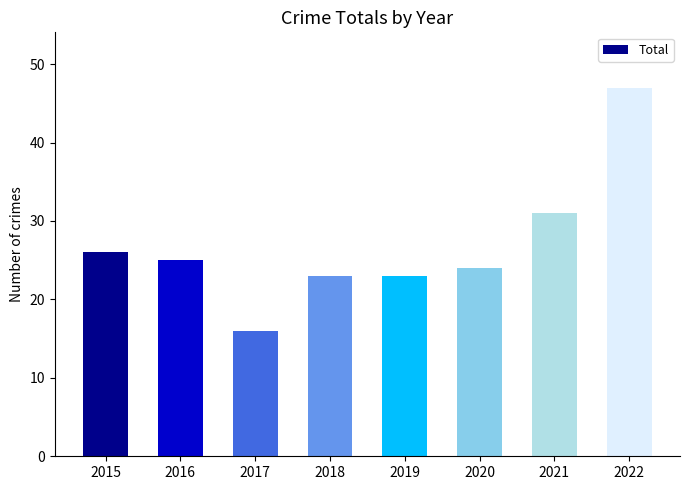

What is the difference between the values at 2021 and 2022?

16